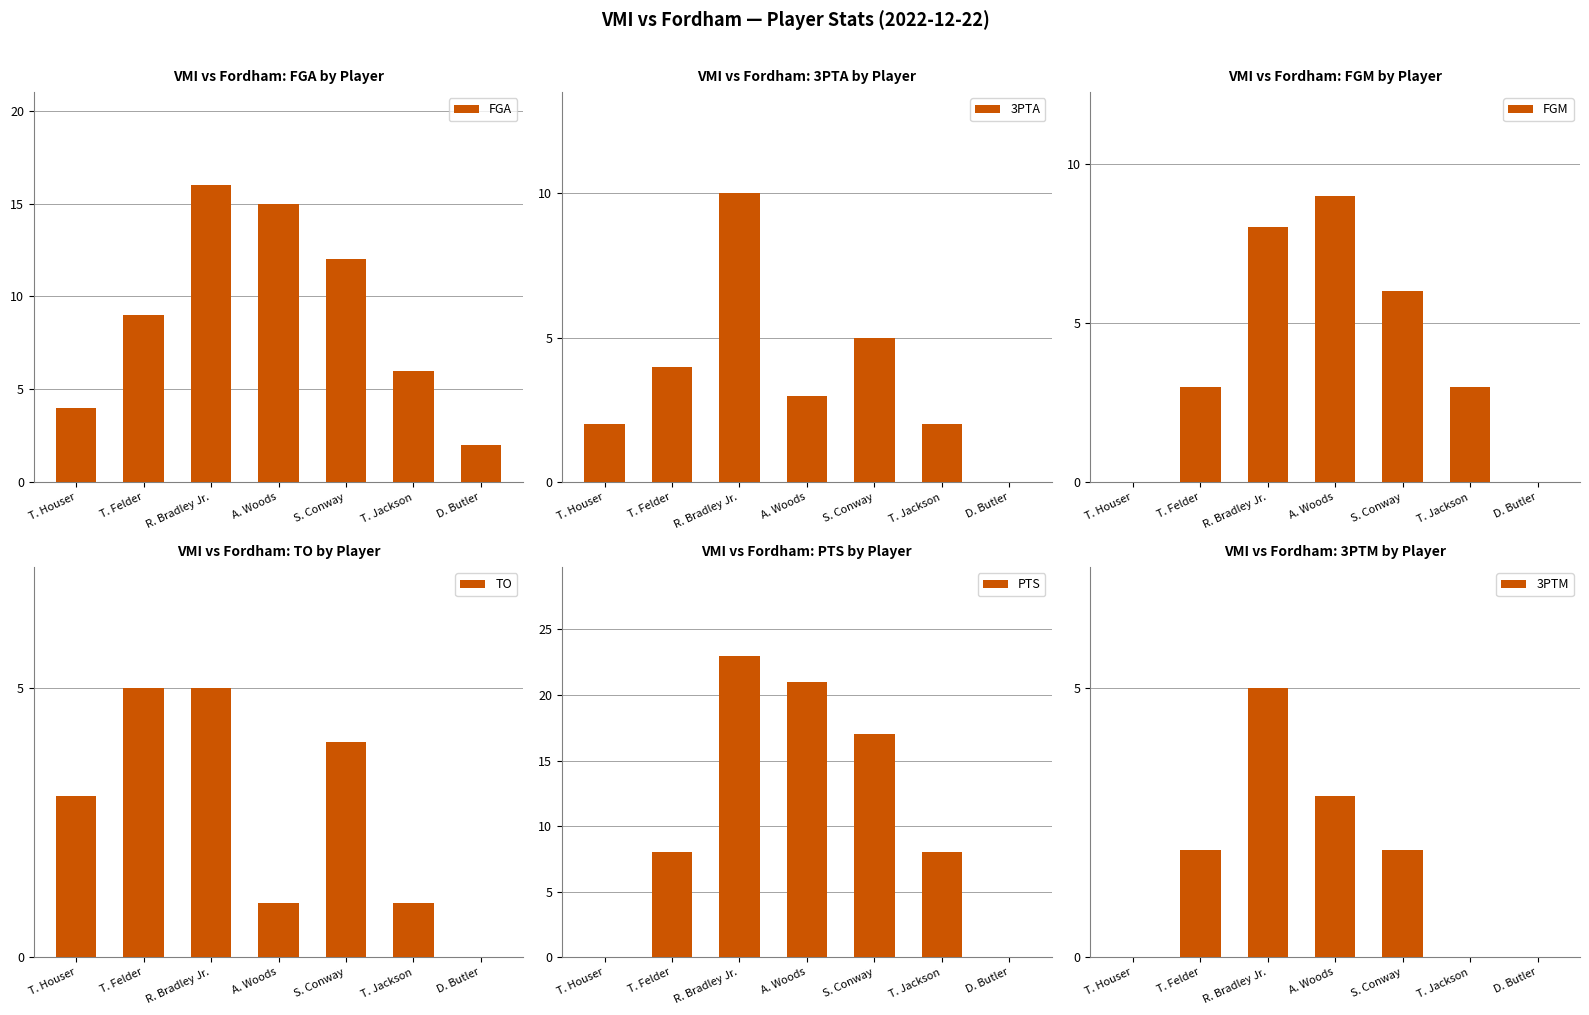

What is the difference between the maximum and minimum values in the FGA series?

14